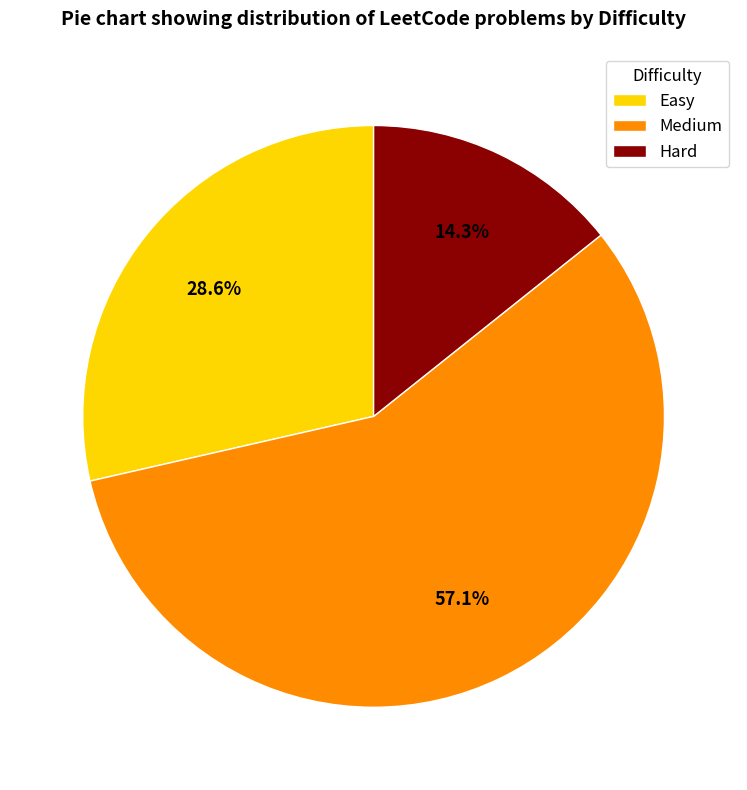

To the nearest percent, what is the difference between the Hard and Easy slice percentages?

14%